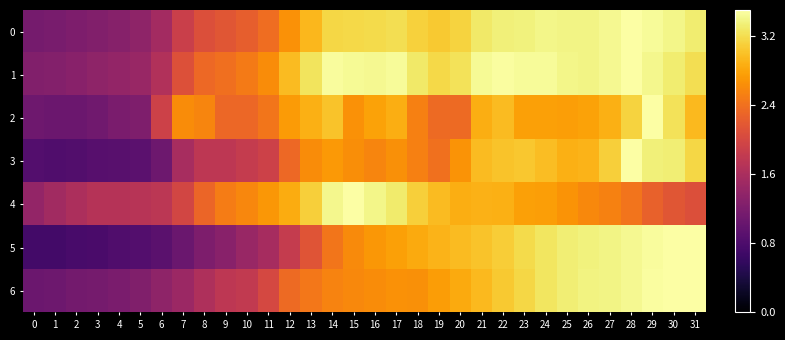

Reading right to left, transcribe all the data shown in this chart.

0: 31=3.3	30=3.4	29=3.5	28=3.5	27=3.4	26=3.4	25=3.4	24=3.4	23=3.4	22=3.3	21=3.3	20=3.1	19=3.1	18=3.1	17=3.2	16=3.2	15=3.2	14=3.1	13=2.9	12=2.7	11=2.4	10=2.2	9=2.2	8=2.1	7=1.9	6=1.5	5=1.4	4=1.3	3=1.3	2=1.2	1=1.2	0=1.1
1: 31=3.2	30=3.3	29=3.4	28=3.5	27=3.4	26=3.4	25=3.4	24=3.5	23=3.5	22=3.5	21=3.4	20=3.2	19=3.2	18=3.3	17=3.5	16=3.4	15=3.4	14=3.5	13=3.2	12=3.0	11=2.6	10=2.5	9=2.4	8=2.3	7=2.1	6=1.7	5=1.4	4=1.4	3=1.4	2=1.3	1=1.3	0=1.2
2: 31=2.9	30=3.2	29=3.5	28=3.1	27=2.9	26=2.8	25=2.8	24=2.8	23=2.8	22=3.0	21=2.9	20=2.3	19=2.3	18=2.5	17=2.9	16=2.8	15=2.7	14=3.0	13=2.9	12=2.7	11=2.4	10=2.3	9=2.3	8=2.6	7=2.6	6=1.9	5=1.2	4=1.2	3=1.1	2=1.1	1=1.1	0=1.1
3: 31=3.1	30=3.3	29=3.3	28=3.5	27=3.1	26=2.9	25=2.9	24=3.0	23=3.0	22=3.0	21=3.0	20=2.7	19=2.4	18=2.5	17=2.6	16=2.6	15=2.6	14=2.7	13=2.6	12=2.3	11=1.9	10=1.8	9=1.8	8=1.8	7=1.6	6=1.1	5=0.9	4=0.9	3=0.9	2=0.8	1=0.8	0=0.9
4: 31=2.1	30=2.2	29=2.3	28=2.4	27=2.5	26=2.6	25=2.7	24=2.8	23=2.8	22=2.9	21=2.9	20=2.9	19=3.0	18=3.1	17=3.3	16=3.4	15=3.5	14=3.4	13=3.1	12=2.9	11=2.7	10=2.6	9=2.5	8=2.3	7=2.0	6=1.8	5=1.7	4=1.7	3=1.7	2=1.6	1=1.5	0=1.4
5: 31=3.5	30=3.5	29=3.5	28=3.4	27=3.4	26=3.4	25=3.3	24=3.3	23=3.2	22=3.1	21=3.0	20=3.0	19=2.9	18=2.8	17=2.8	16=2.7	15=2.6	14=2.4	13=2.1	12=1.8	11=1.6	10=1.4	9=1.3	8=1.2	7=1.0	6=0.9	5=0.9	4=0.8	3=0.8	2=0.8	1=0.7	0=0.7
6: 31=3.5	30=3.5	29=3.5	28=3.4	27=3.4	26=3.4	25=3.3	24=3.3	23=3.2	22=3.1	21=2.9	20=2.8	19=2.7	18=2.6	17=2.7	16=2.6	15=2.6	14=2.6	13=2.5	12=2.3	11=2.0	10=1.8	9=1.8	8=1.6	7=1.5	6=1.4	5=1.2	4=1.2	3=1.1	2=1.1	1=1.1	0=1.1